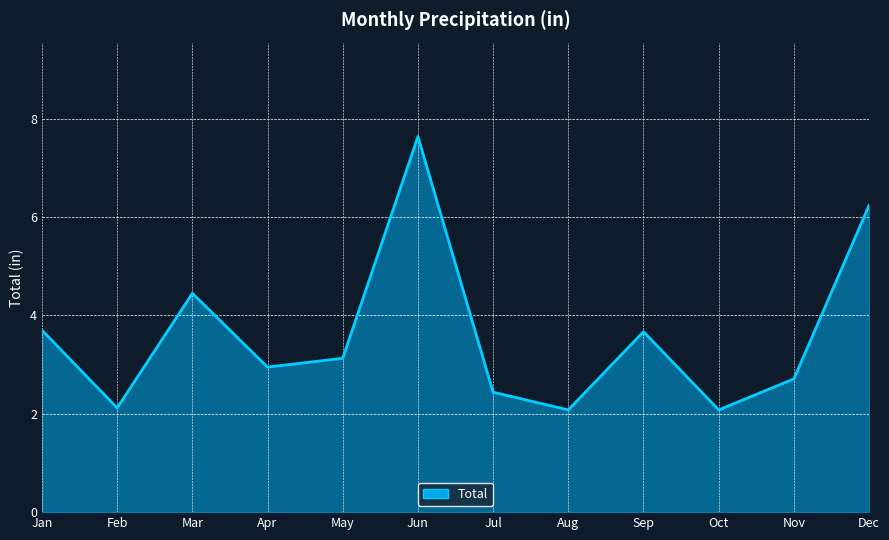

Does the chart have visible grid lines?

Yes